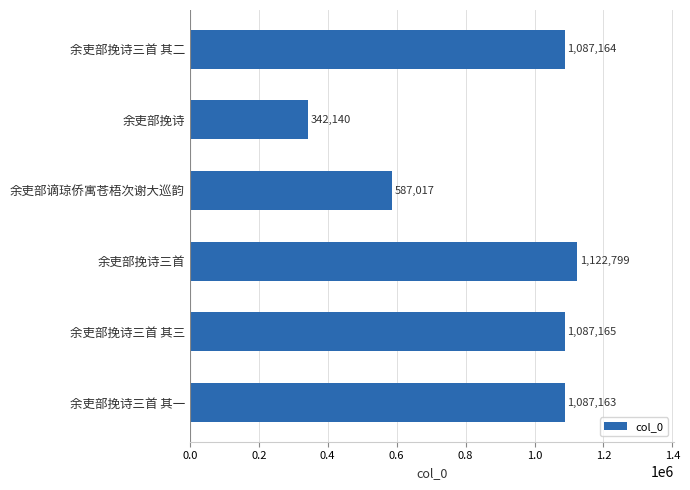

Which has a higher value, 余吏部挽诗三首 or 余吏部谪琼侨寓苍梧次谢大巡韵?

余吏部挽诗三首